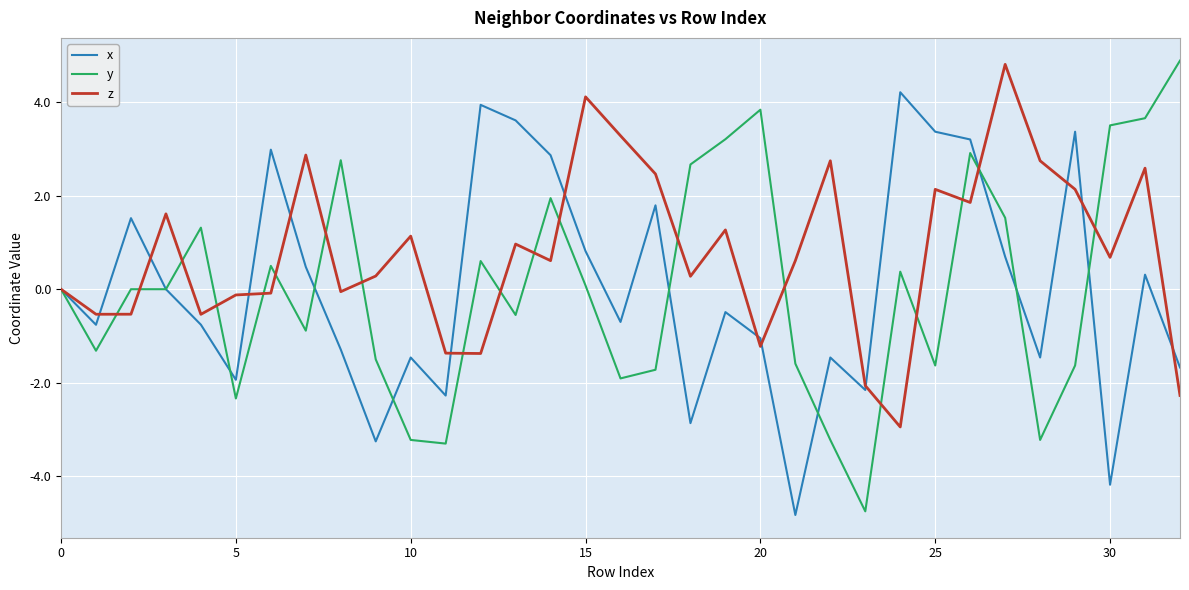

What is the maximum value for y?

4.9